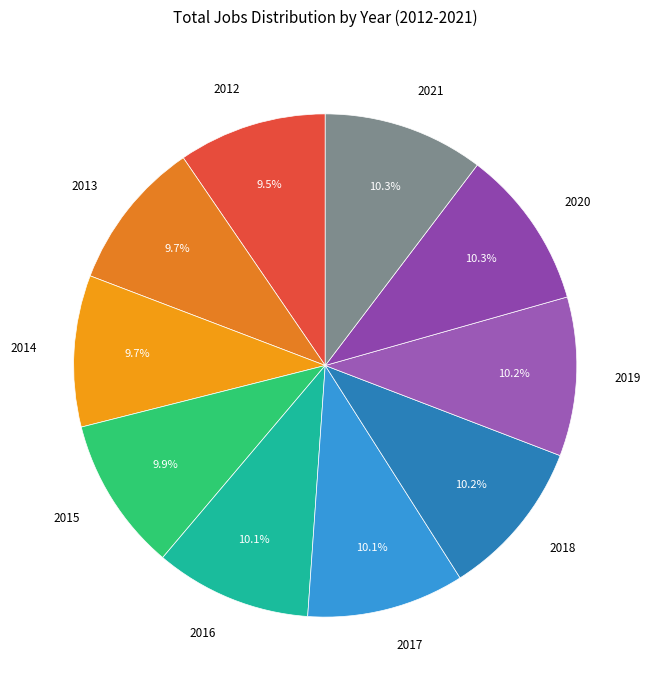

Count the number of slices in the pie.

10